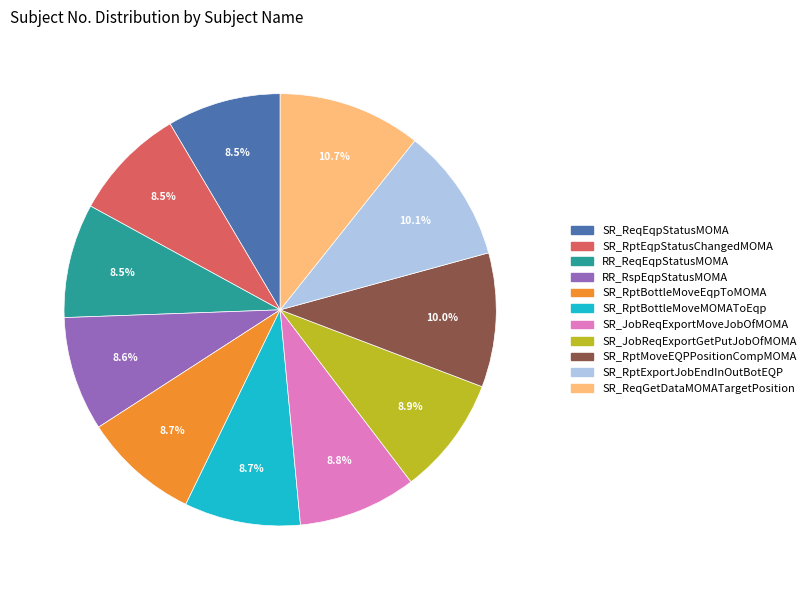

Approximately how many times larger is the value at SR_RptEqpStatusChangedMOMA compared to SR_JobReqExportMoveJobOfMOMA?

1.0